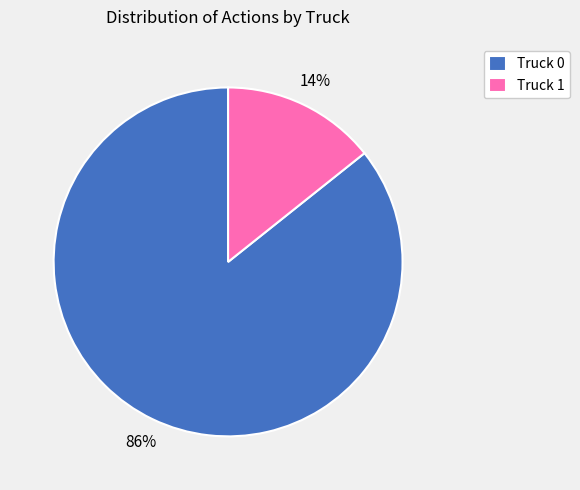

Which has a higher value, Truck 0 or Truck 1?

Truck 0